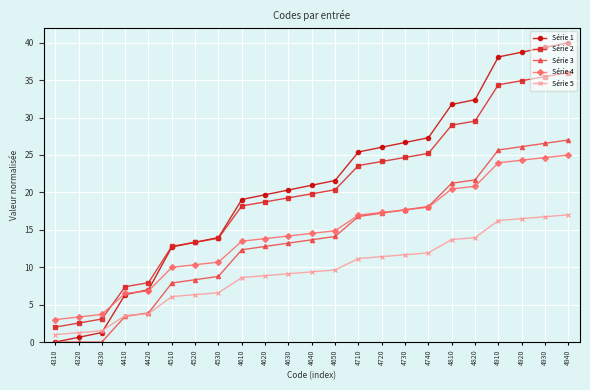

Rank the series by their maximum value, from lowest to highest.

Série 5, Série 4, Série 3, Série 2, Série 1